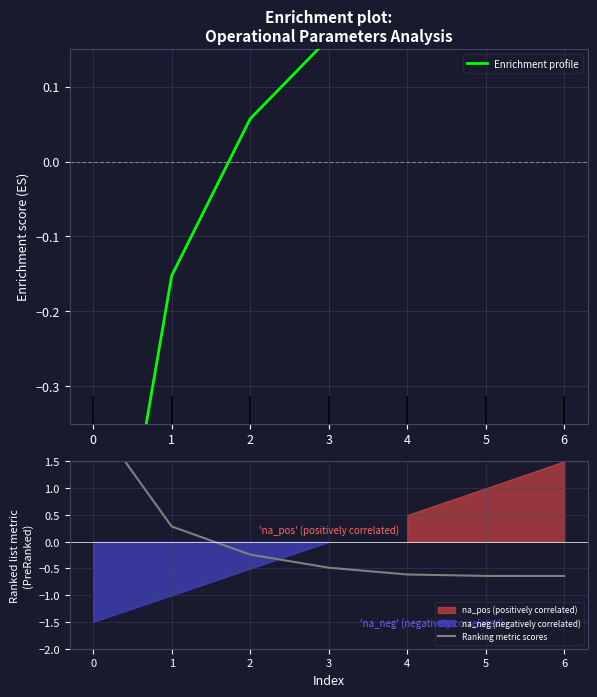

List the series in order of their peak value, highest first.

Ranking metric scores, Enrichment profile